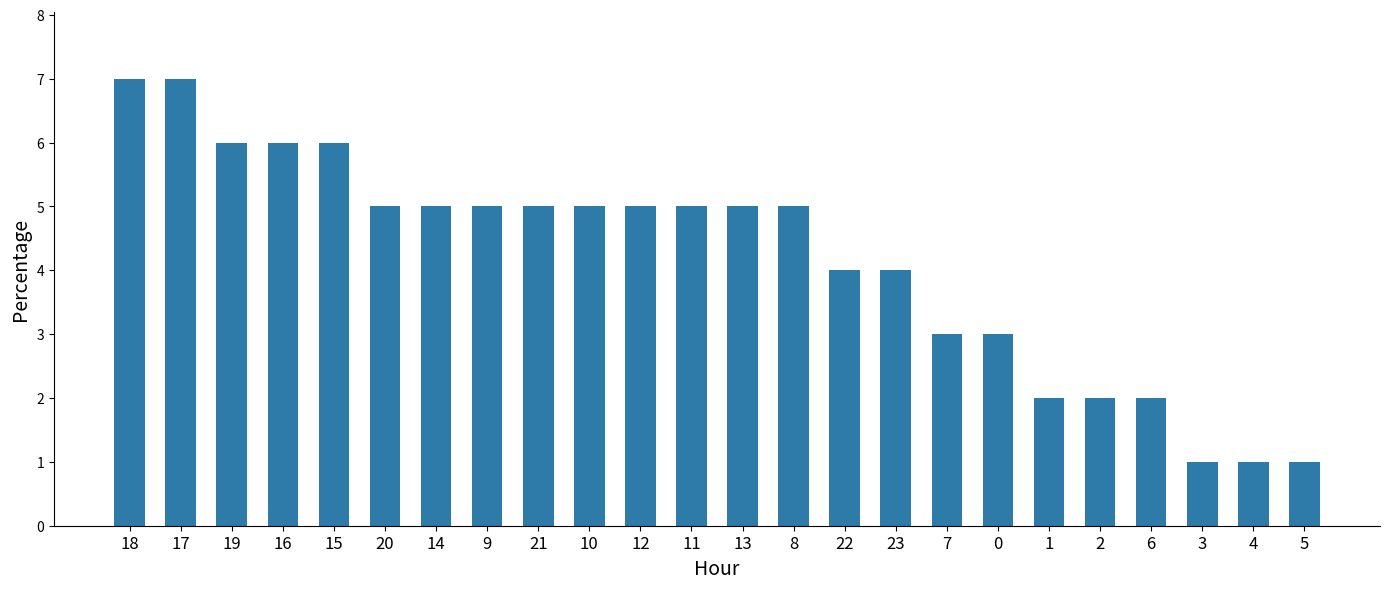

The value at 13 is 2. True or false?

False